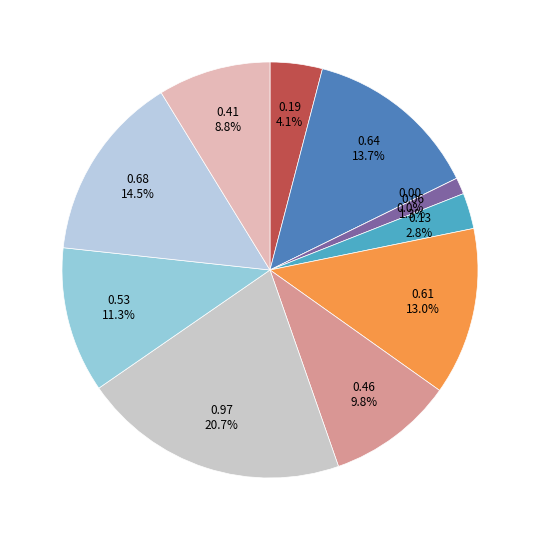

Combined, do orc.csv and umber.csv account for over 50%?

No